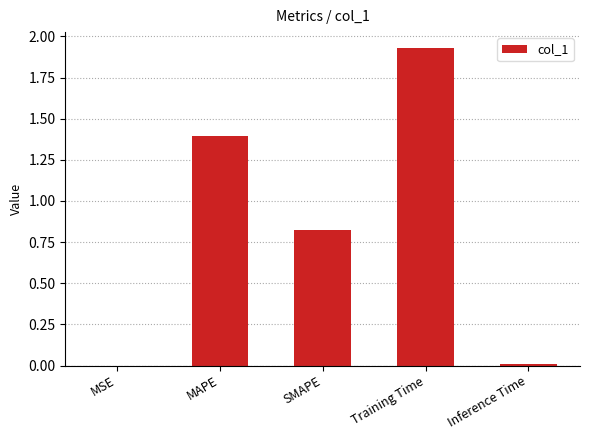

Read the value at MAPE.

1.4